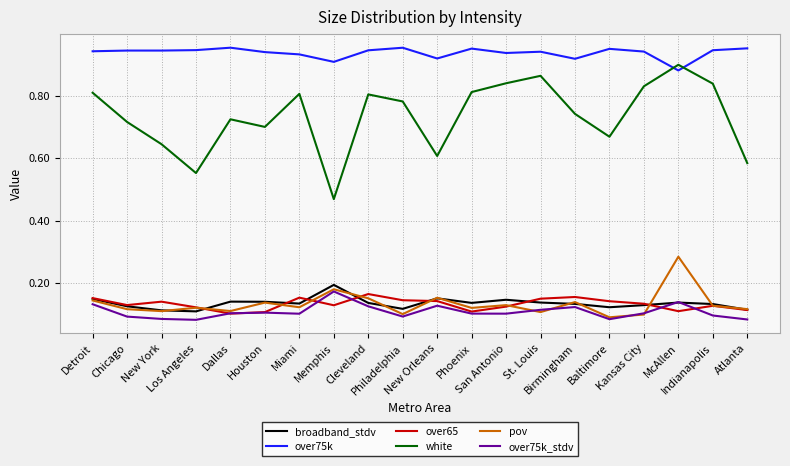

Between Memphis and Birmingham, which series saw the biggest shift?

white